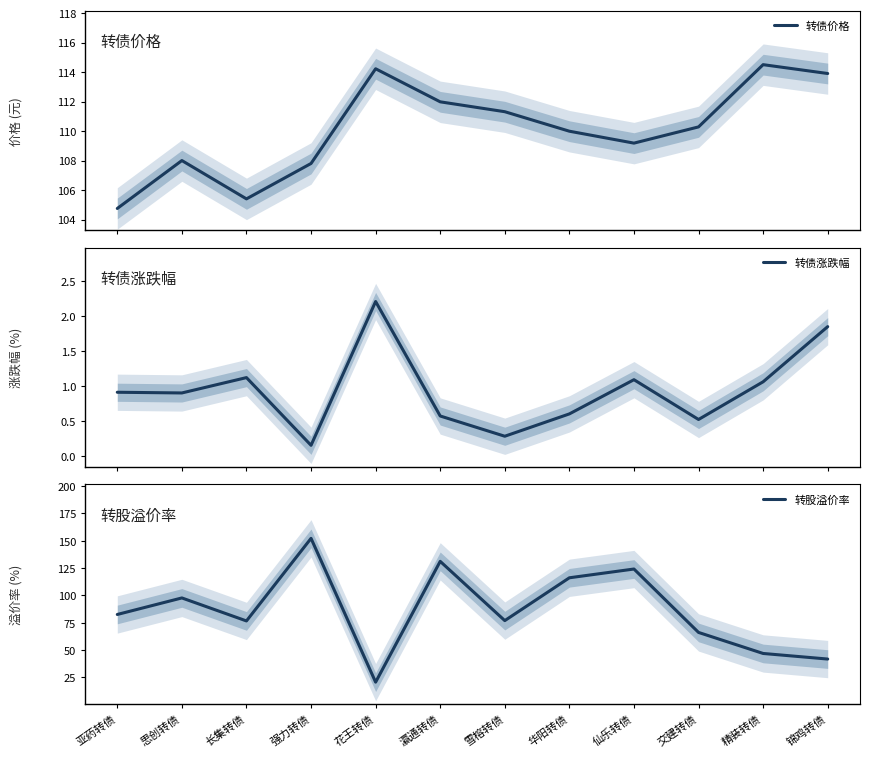

What position from the left is 长集转债?

3